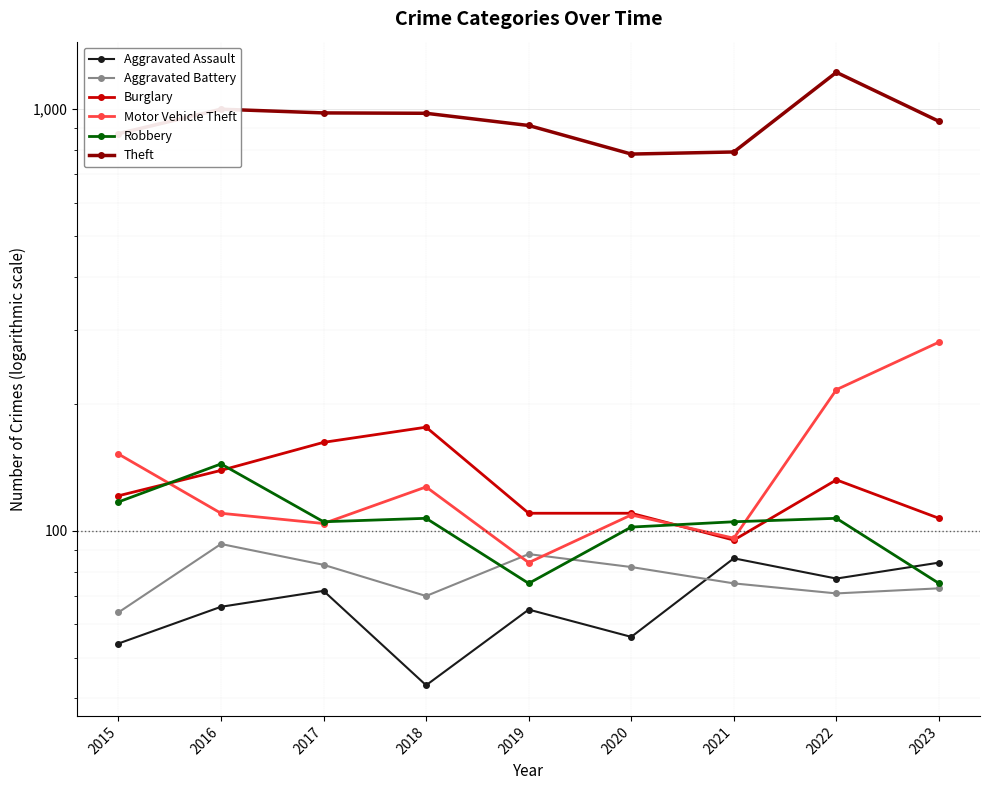

How many lines are shown in the chart?

6